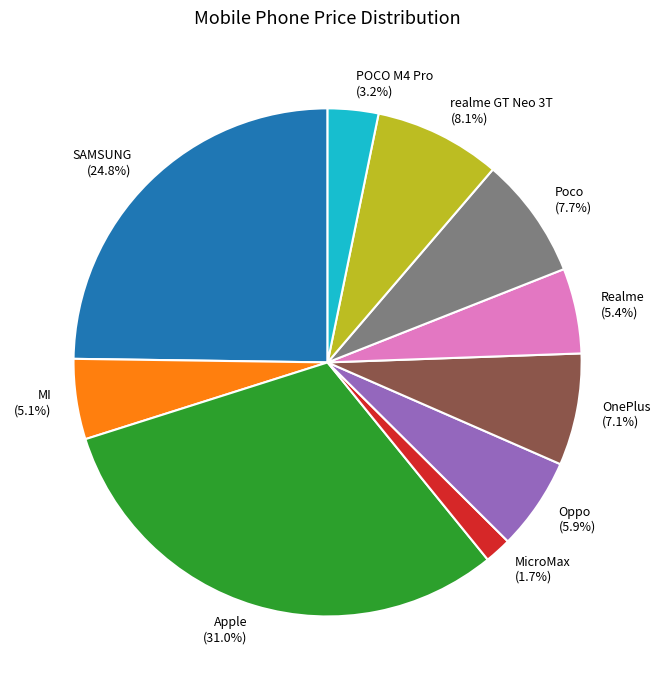

Which category has the smallest portion of the pie?

MicroMax